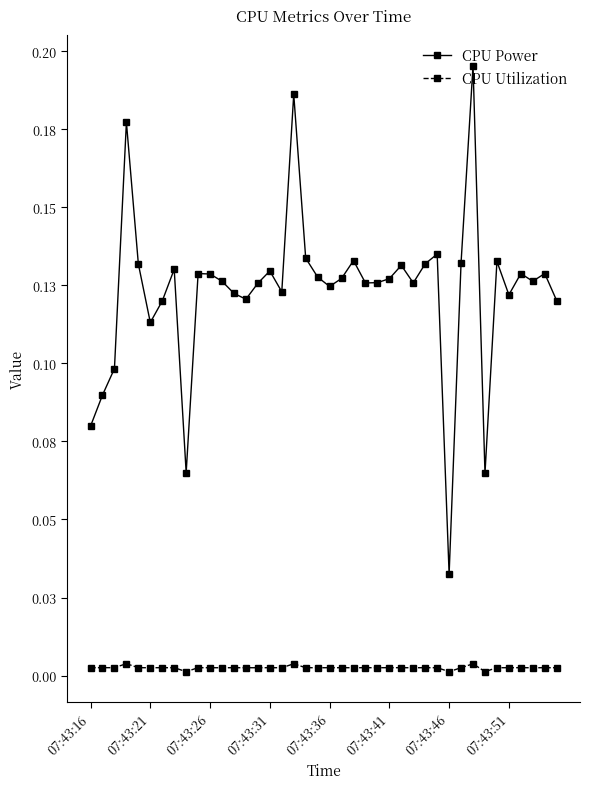

What are all the series names shown in the legend?

CPU Power, CPU Utilization